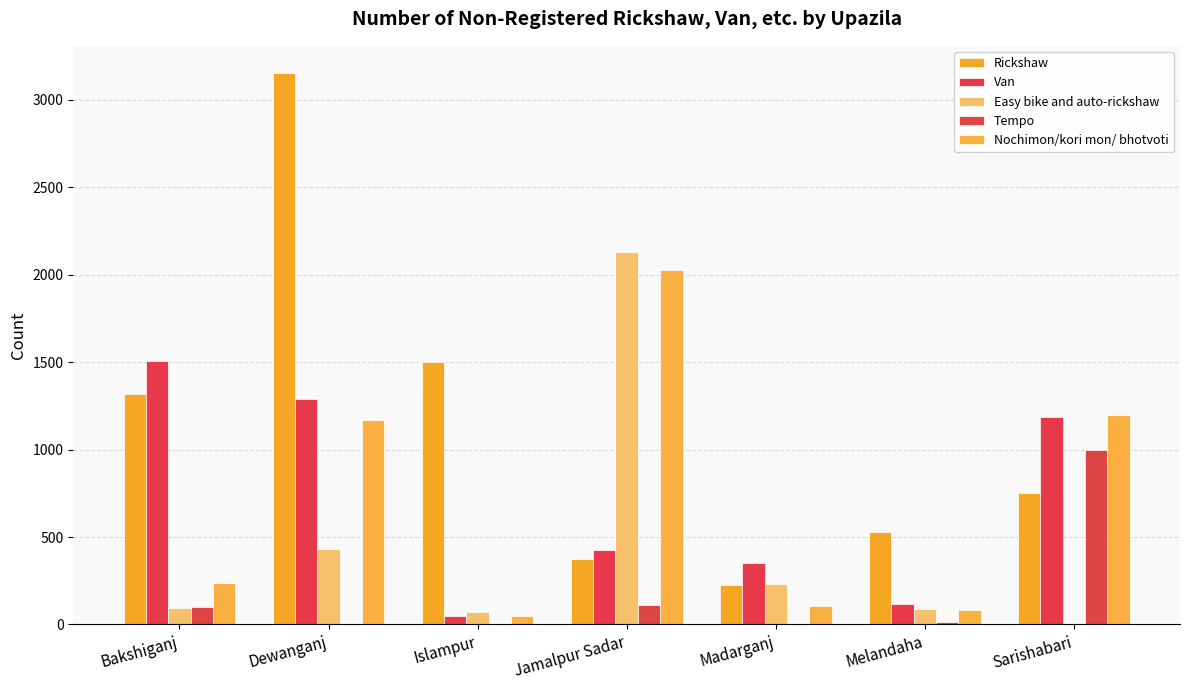

What position from the left is Dewanganj?

2